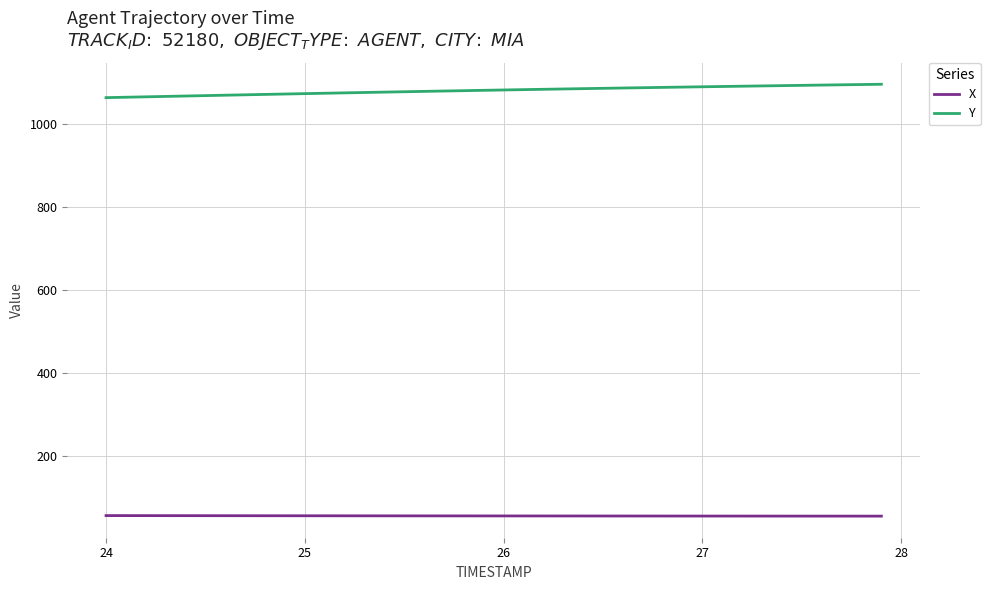

Which series has the largest total across all categories?

Y